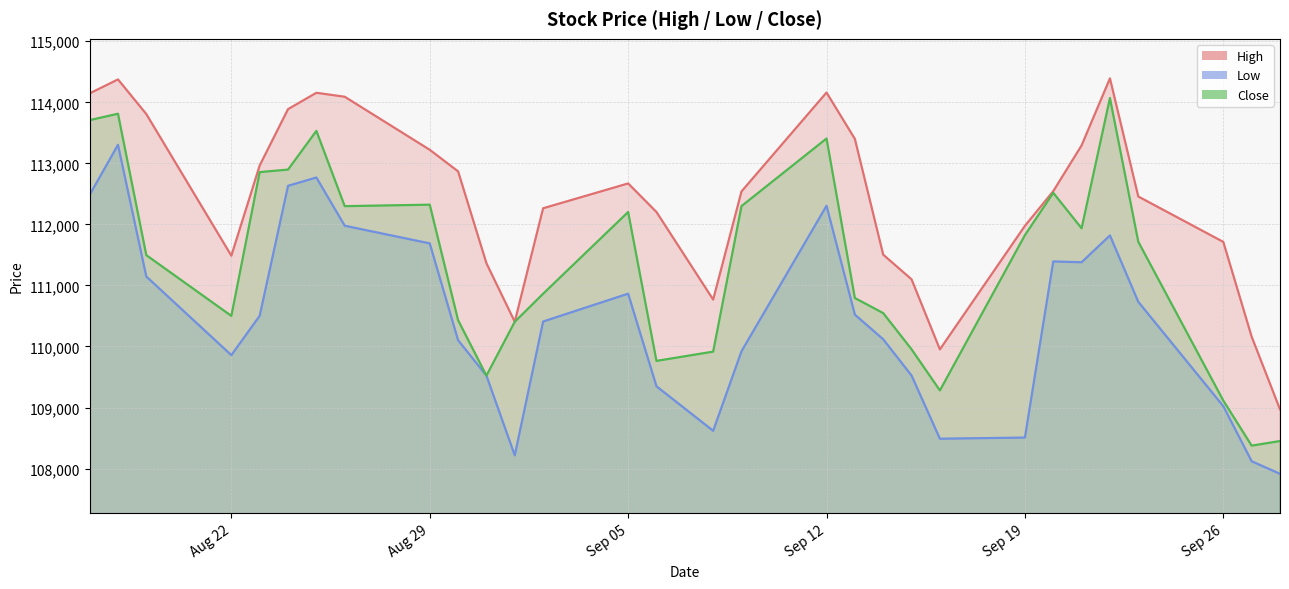

List the labels in order of High value, largest first.

2022-09-22, 2022-08-18, 2022-09-12, 2022-08-25, 2022-08-17, 2022-08-26, 2022-08-24, 2022-08-19, 2022-09-13, 2022-09-21, 2022-08-29, 2022-08-23, 2022-08-30, 2022-09-05, 2022-09-20, 2022-09-09, 2022-09-23, 2022-09-02, 2022-09-06, 2022-09-19, 2022-09-26, 2022-09-14, 2022-08-22, 2022-08-31, 2022-09-15, 2022-09-08, 2022-09-01, 2022-09-27, 2022-09-16, 2022-09-28